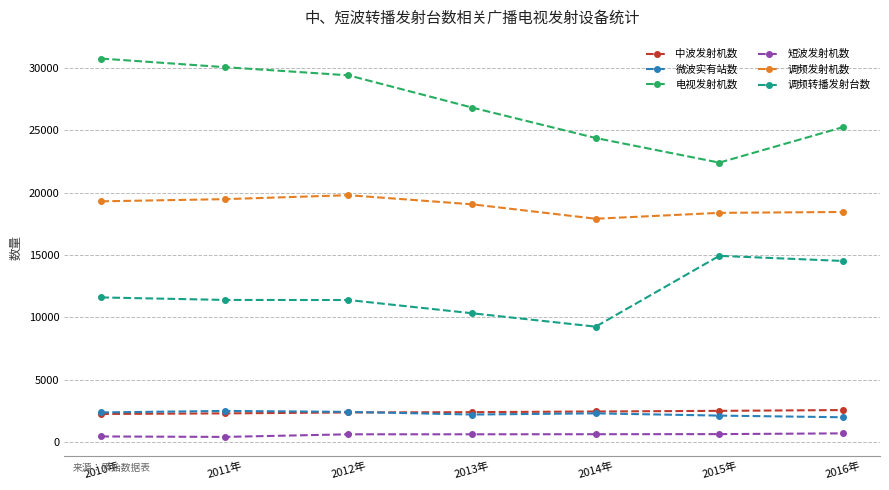

The value of 电视发射机数 at 2013年 is 17003. True or false?

False